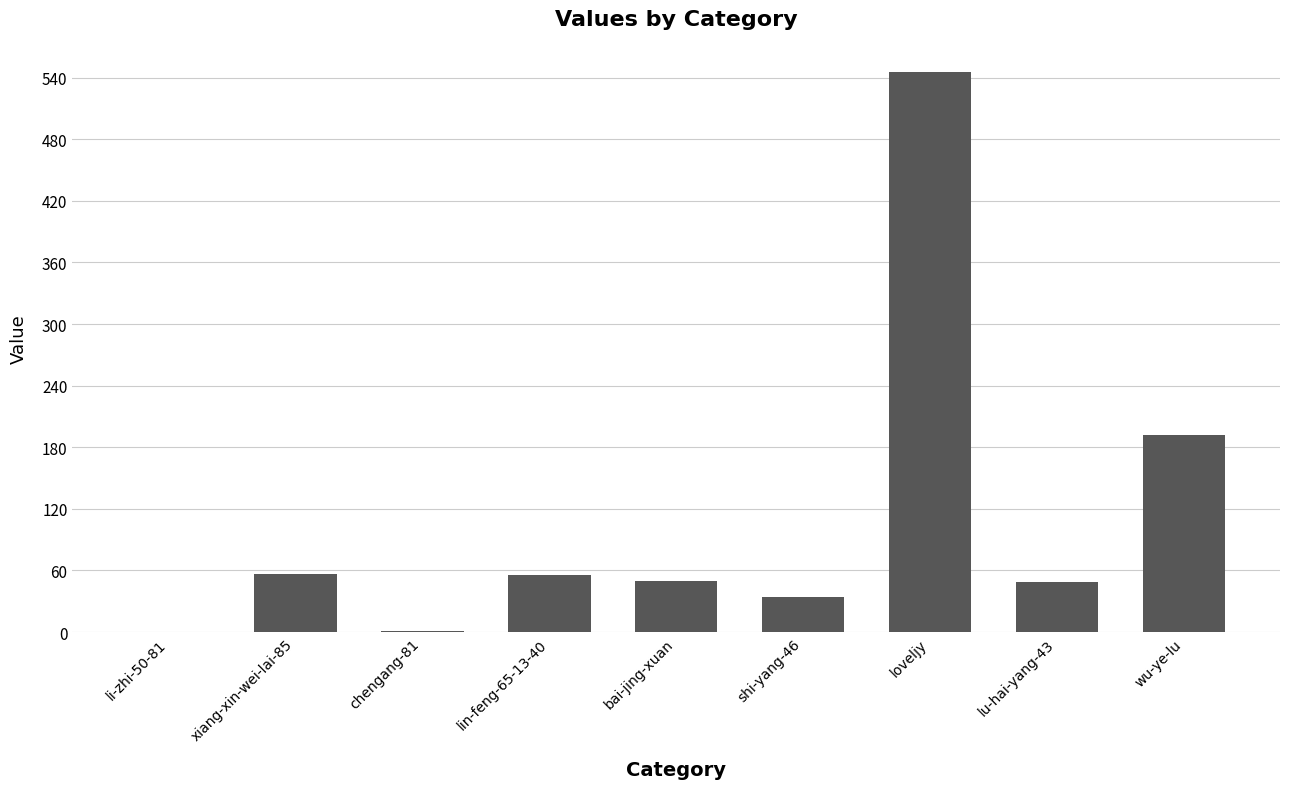

What is the maximum value shown in the chart?

545